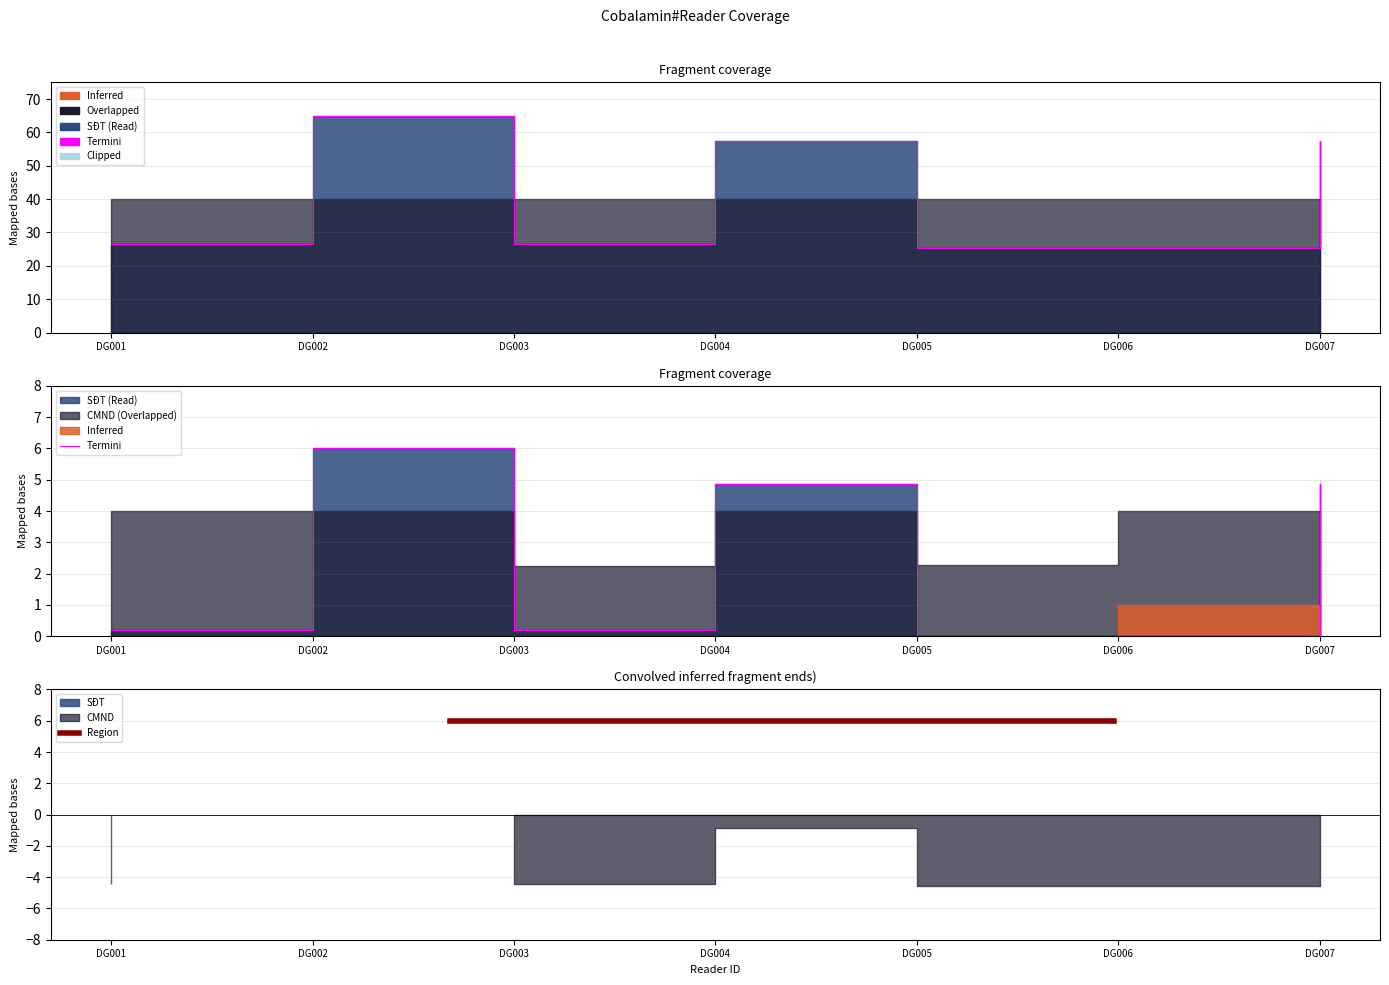

What is the ratio of the value at DG006 to the value at DG001?

1.0